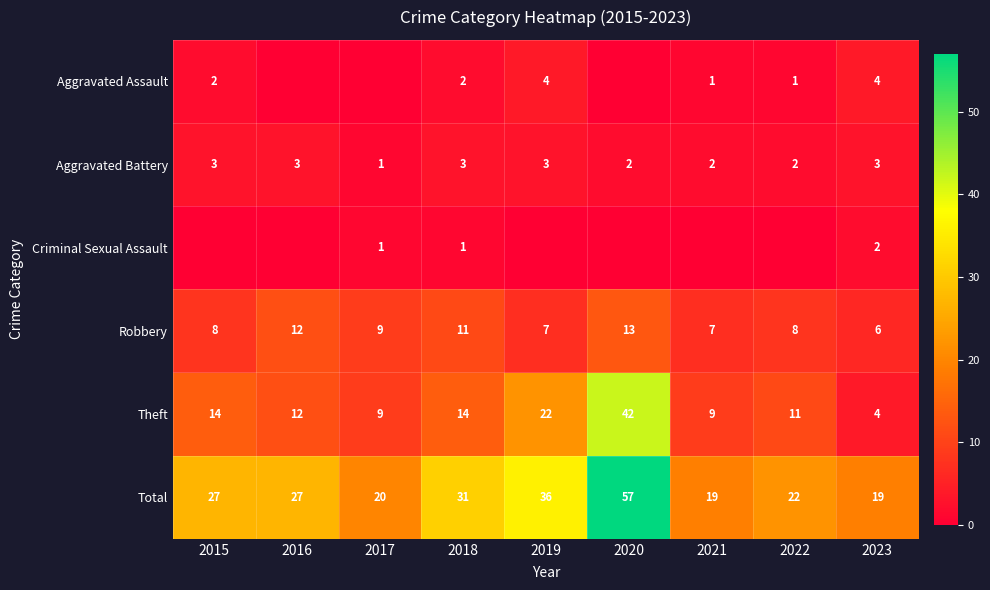

Is it true that Aggravated Battery equals 3 at 2021?

False